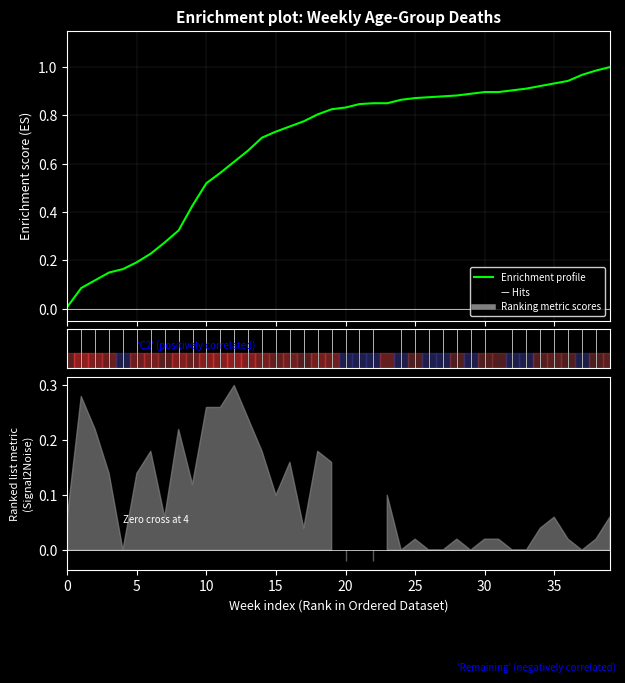

Which has a higher value, 35 or 27?

35